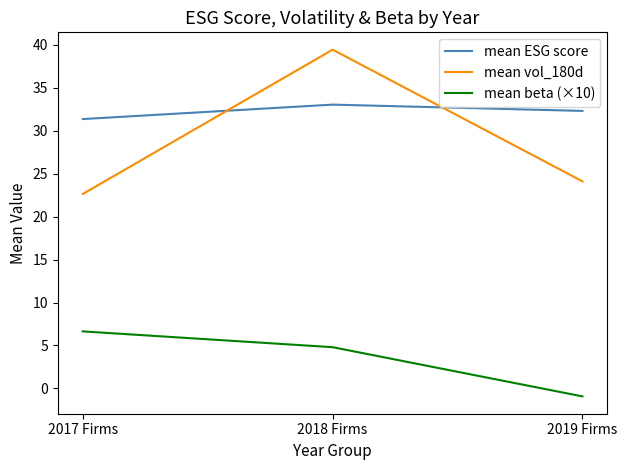

Rank the categories by mean beta (×10) value from lowest to highest.

2019 Firms, 2018 Firms, 2017 Firms